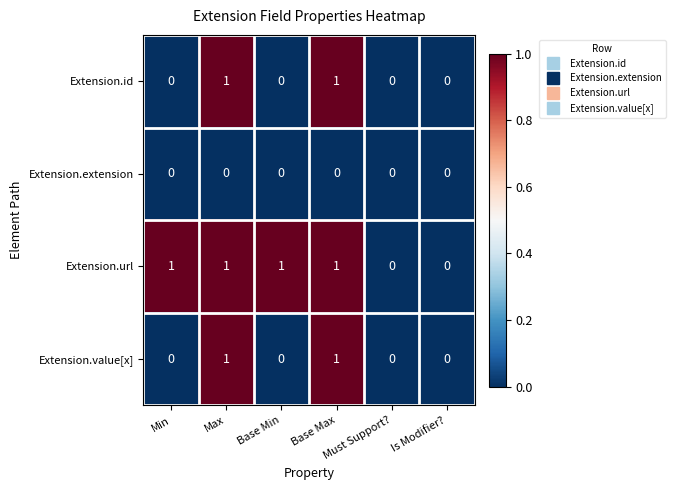

Which series has the largest total across all categories?

Extension.url